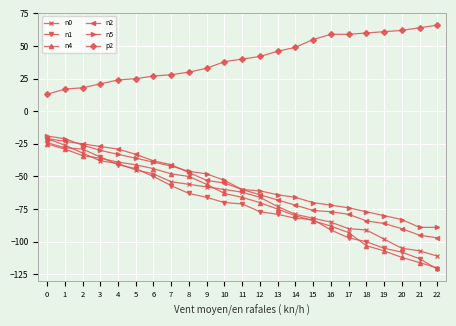

What is the difference between the highest and lowest values at 17?

156